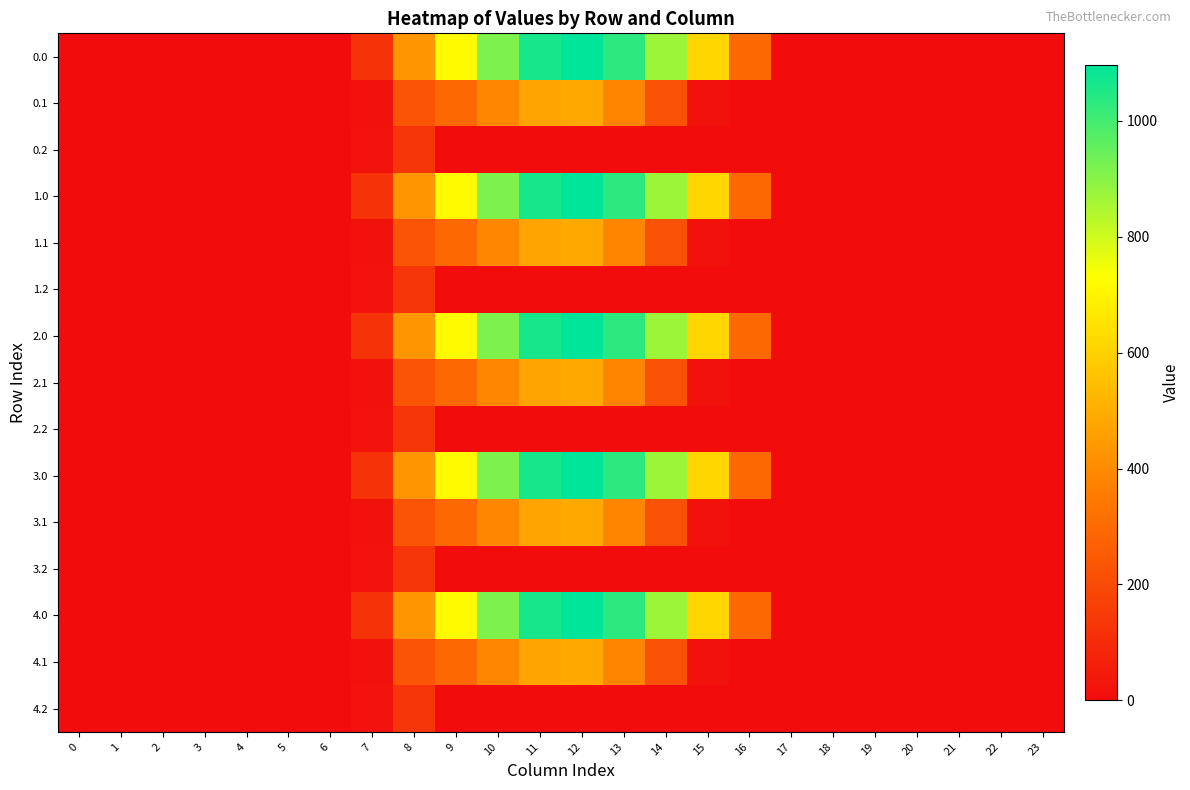

At which category is the sum across all series the highest?

12